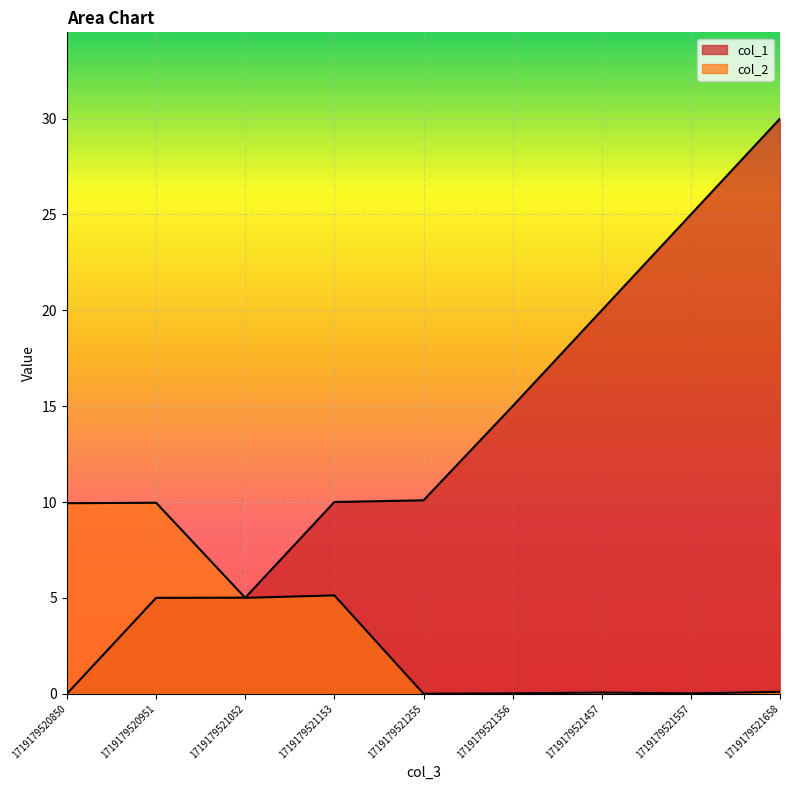

Which series has the largest total across all categories?

col_1